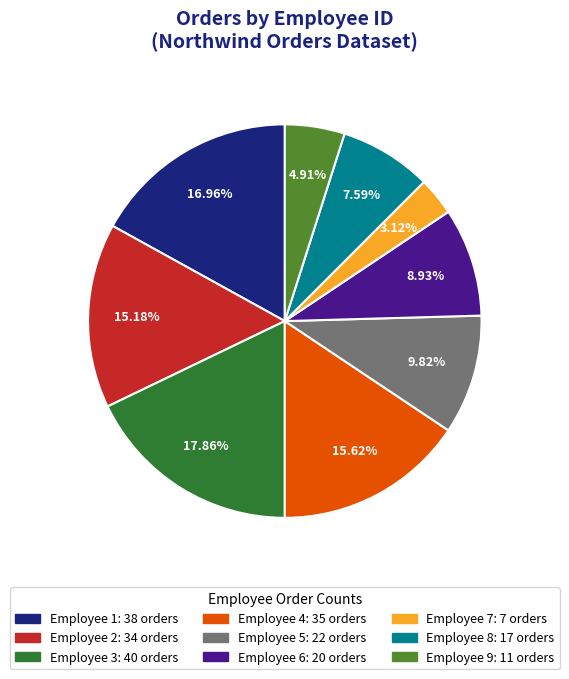

Is there any slice that represents more than half of the pie?

No